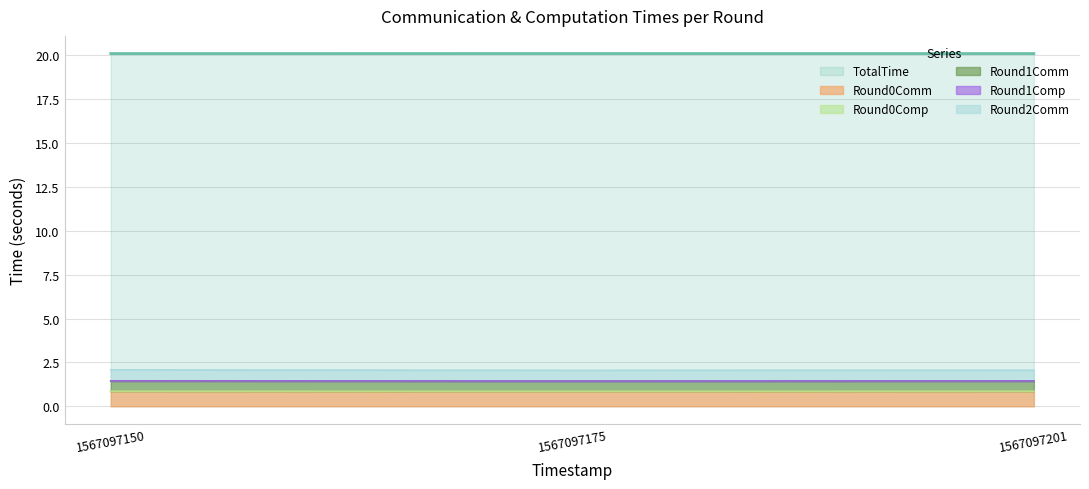

Count the number of categories in the chart.

3